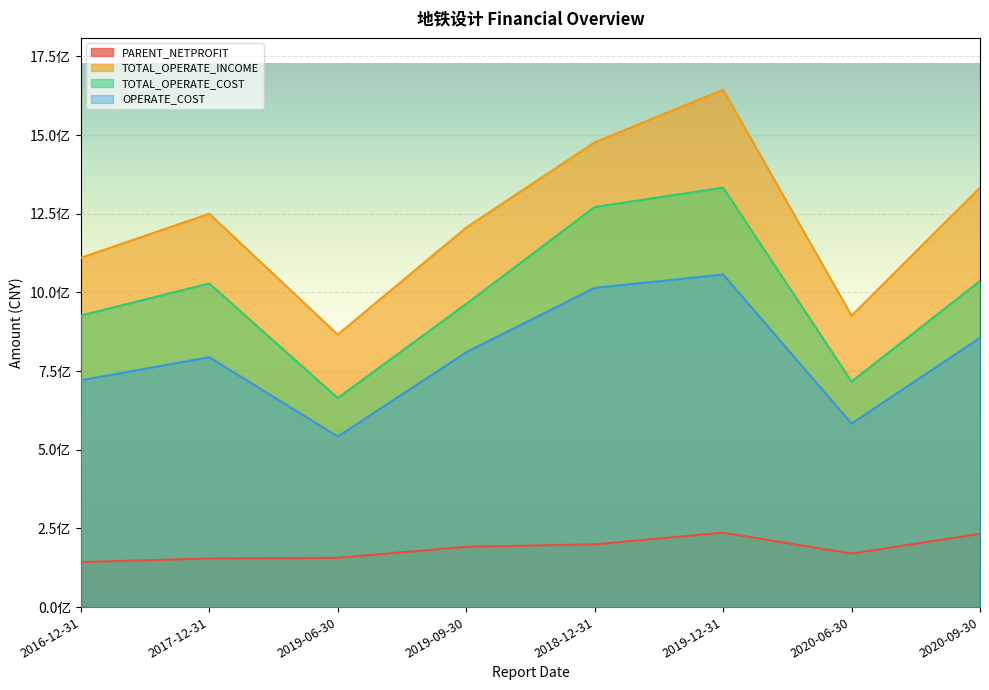

Which category has the lowest value across all series?

2016-12-31